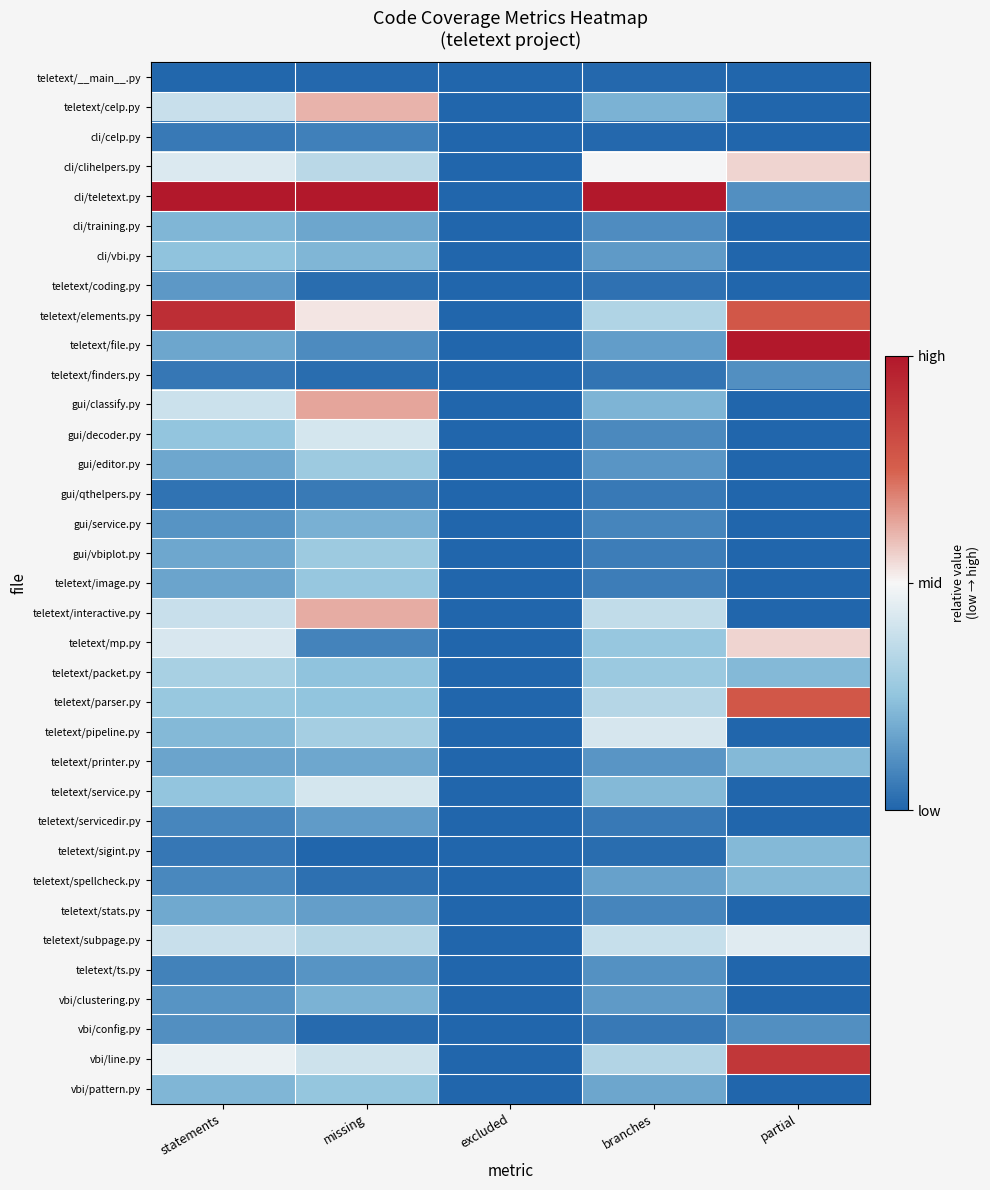

Which label corresponds to the smallest value in the chart?

excluded